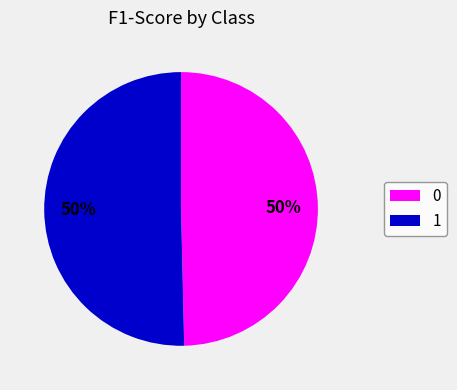

To the nearest percent, what portion does 0 represent?

50%